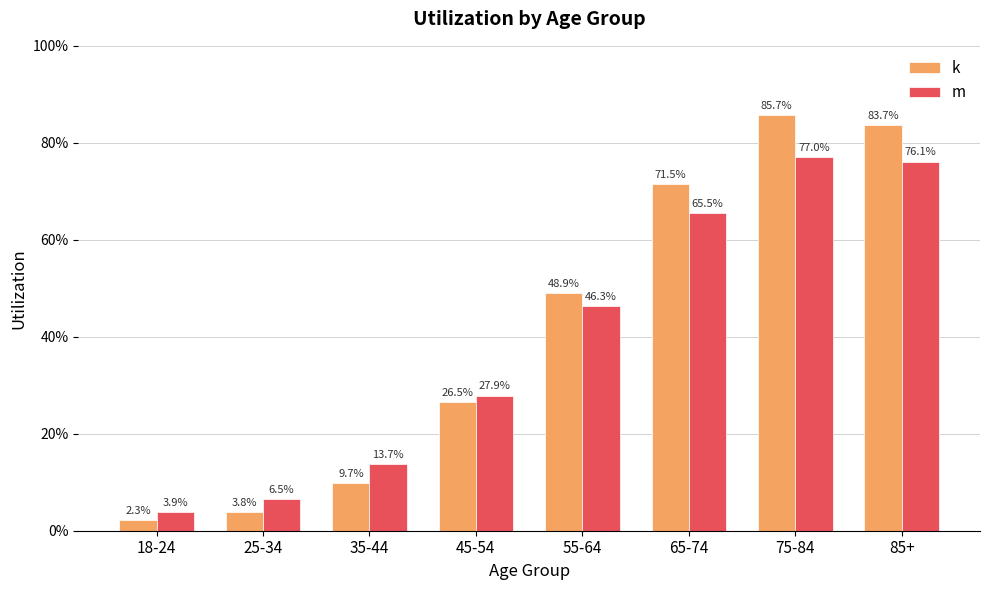

What position from the left is 25-34?

2